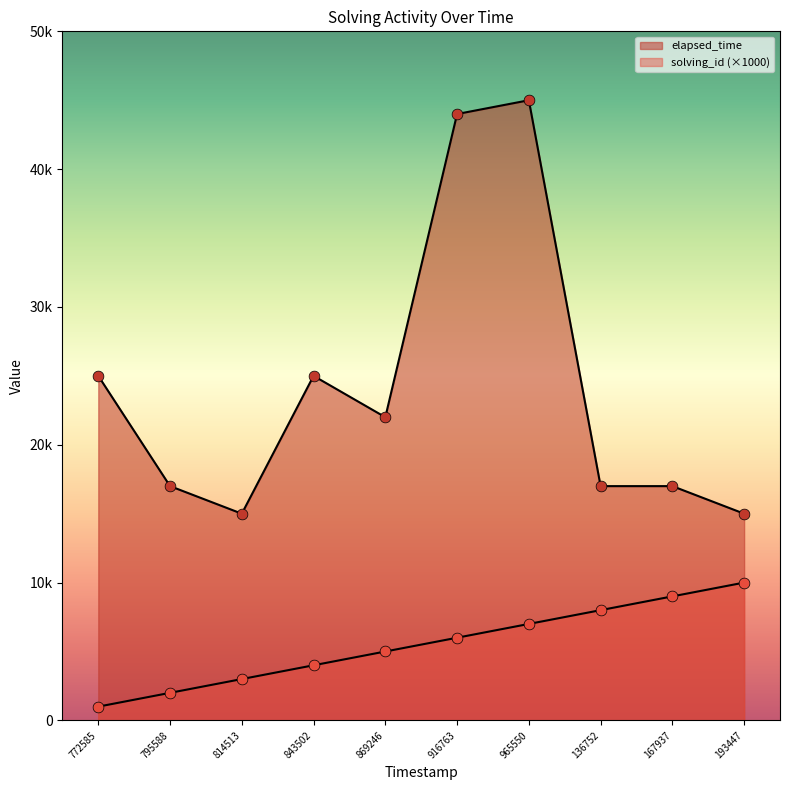

Which series contains the highest Y value?

elapsed_time